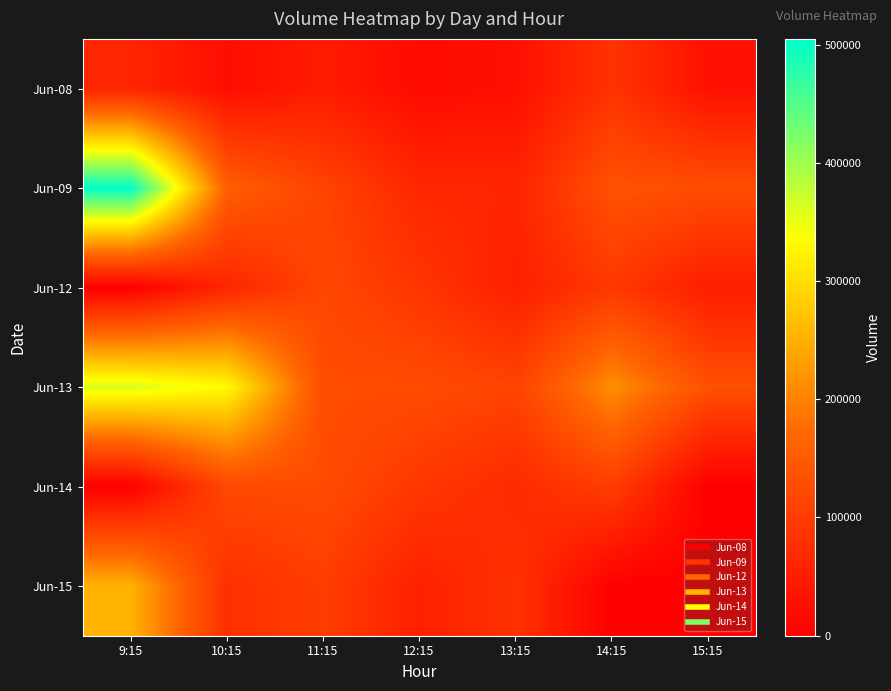

Between 14:15 and 11:15, which is larger?

14:15